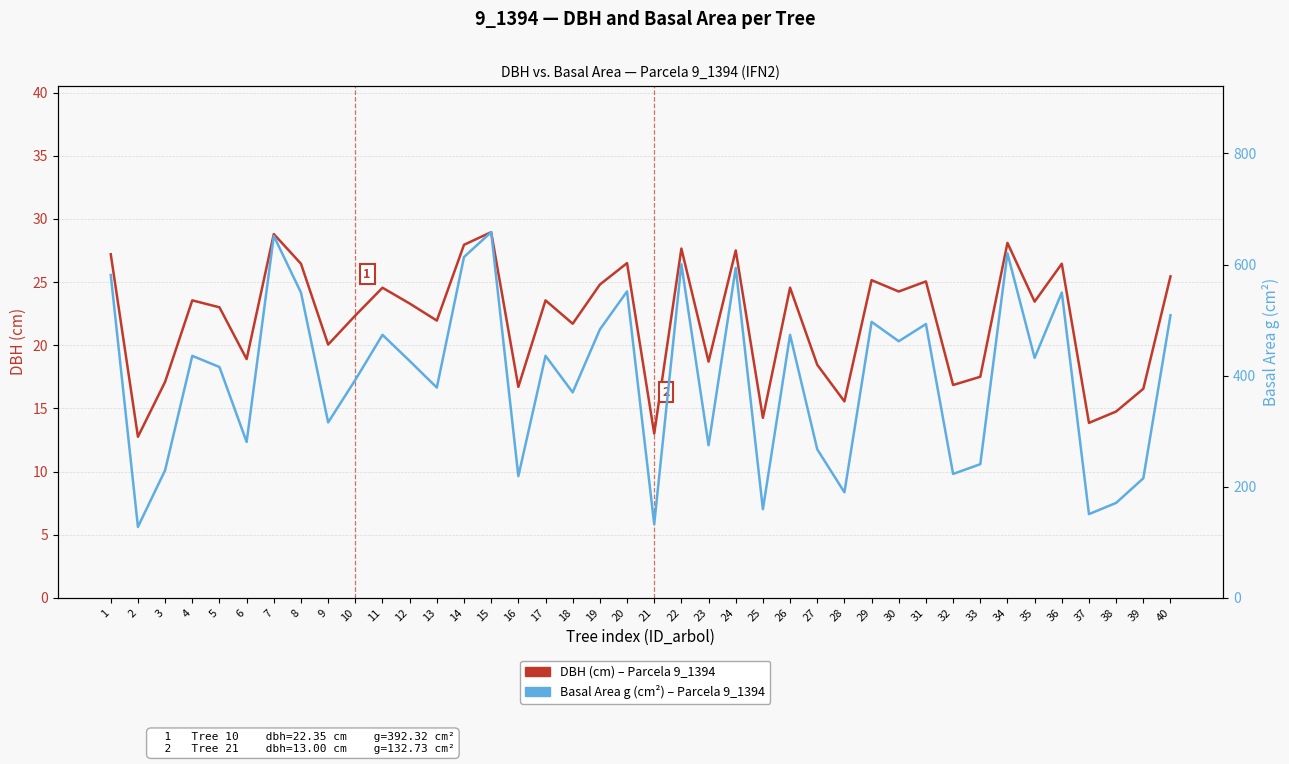

What is the lowest value of the Basal Area g (cm²) – 9_1394 series?

127.7